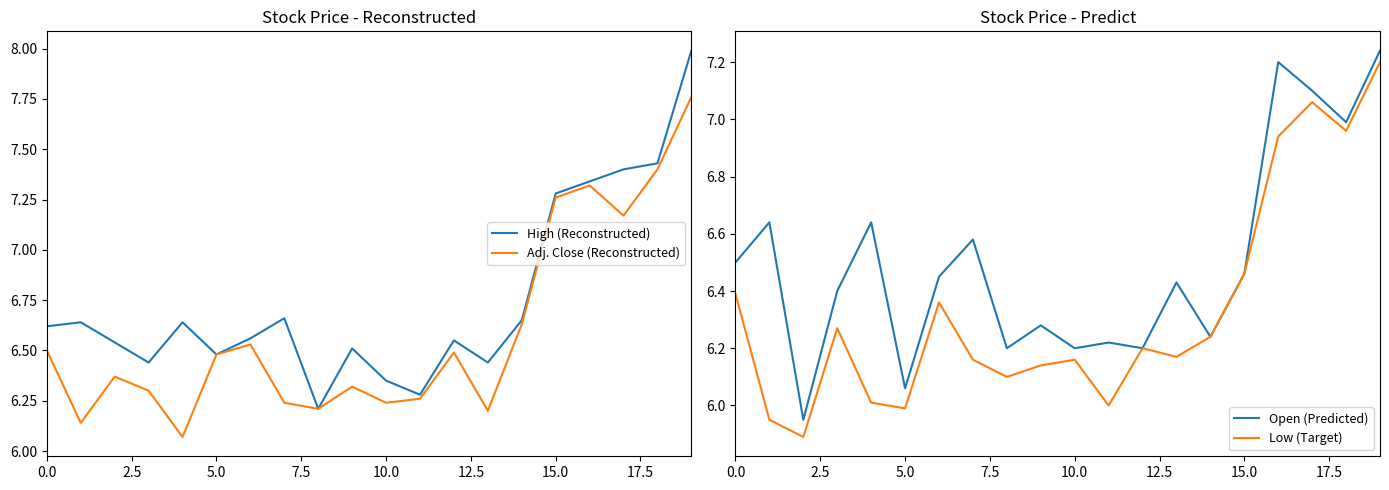

Which series has the largest total across all categories?

High (Reconstructed)